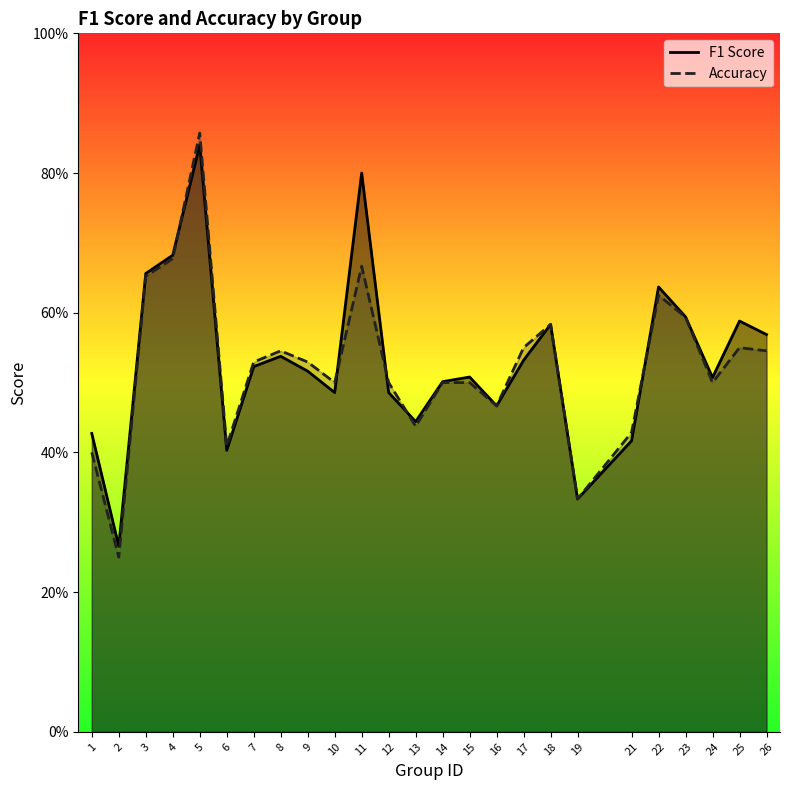

Where is F1 Score nearest to the value 0?

2